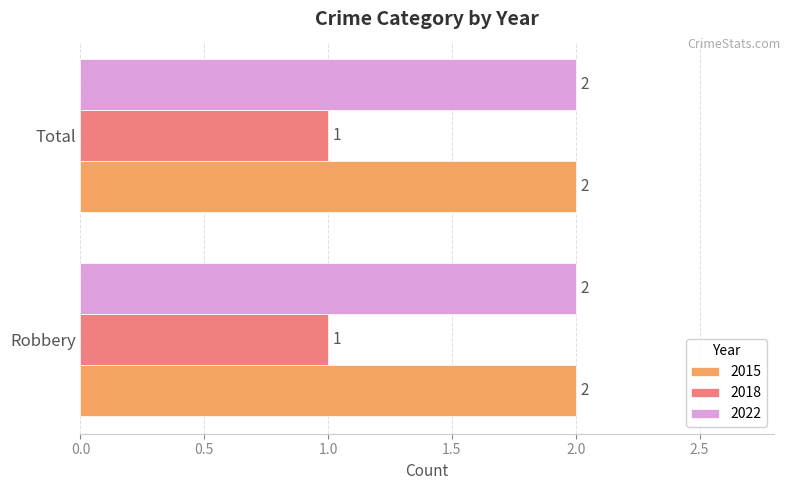

The 2018 series shows 1 at Total. True or false?

True